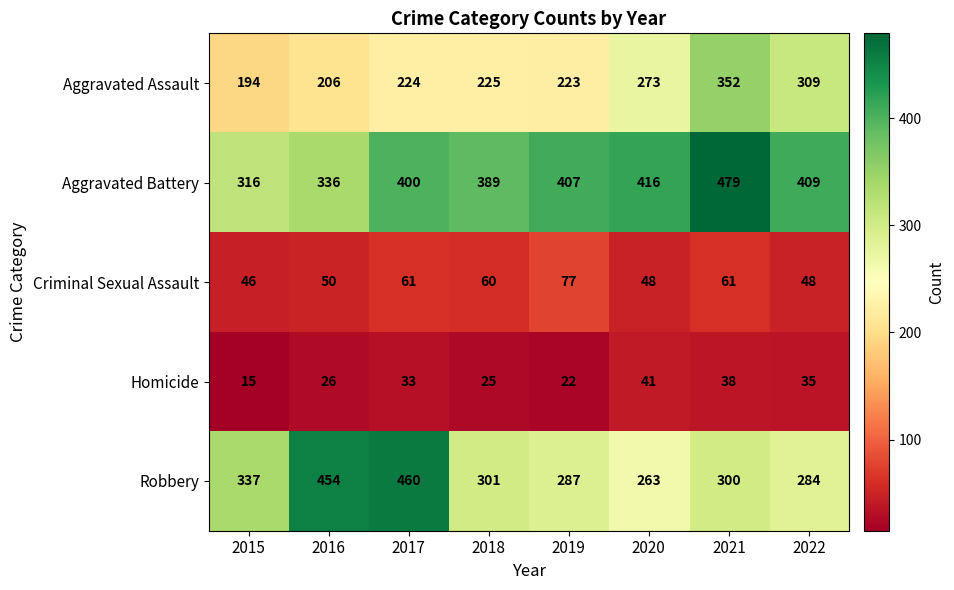

Rank the series at 2019 from highest to lowest value.

Aggravated Battery, Robbery, Aggravated Assault, Criminal Sexual Assault, Homicide